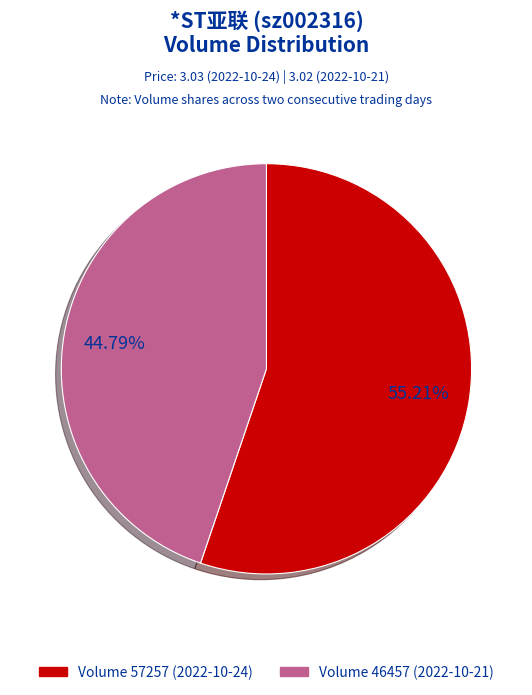

Is Volume 57257 (2022-10-24) the majority of the pie?

Yes